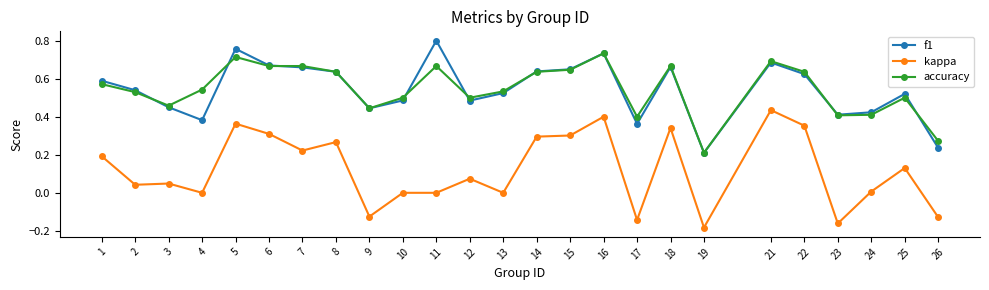

Between 13 and 26, which series saw the biggest shift?

f1